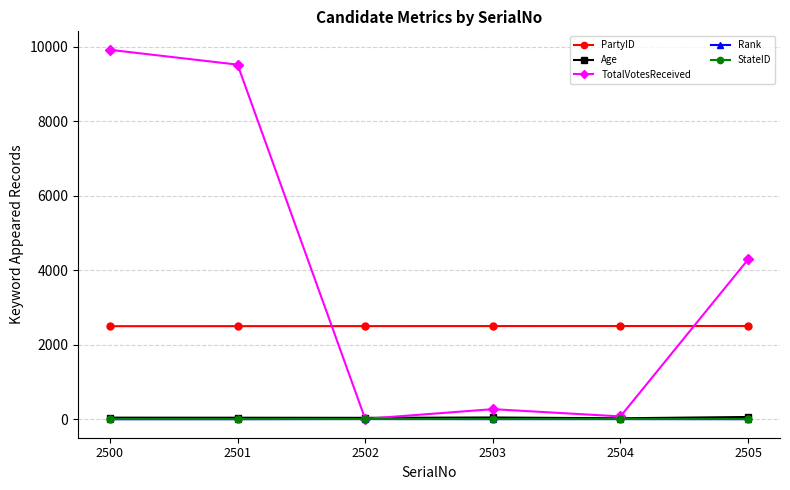

True or false: StateID has more than 2 interior local peaks.

False